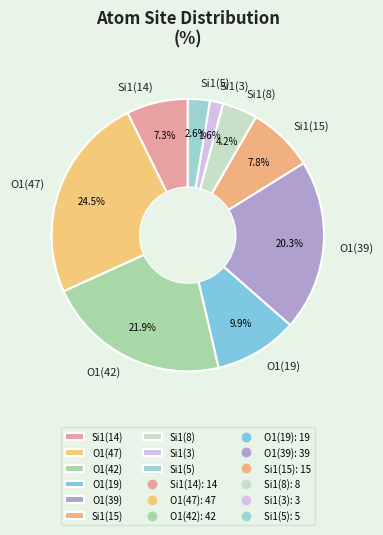

Is it true that Si1(5) is 3% of the pie?

True